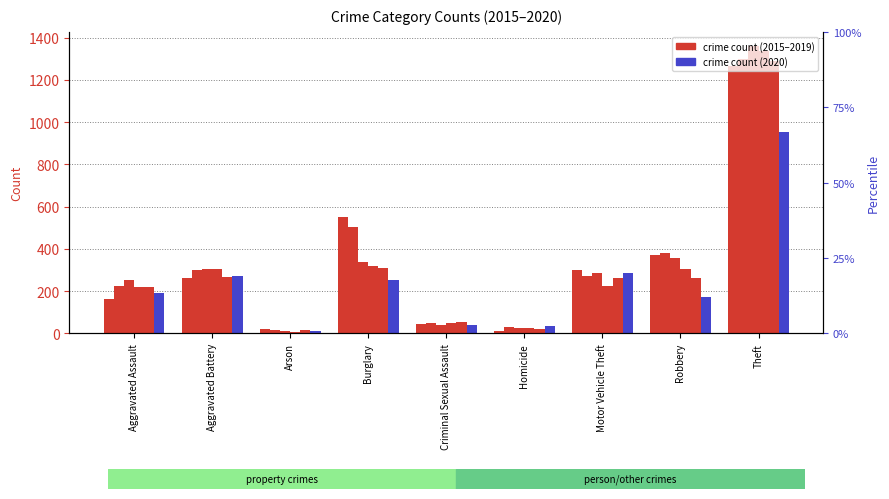

What is the value of the 2018 bar at the 5th from the left?

51